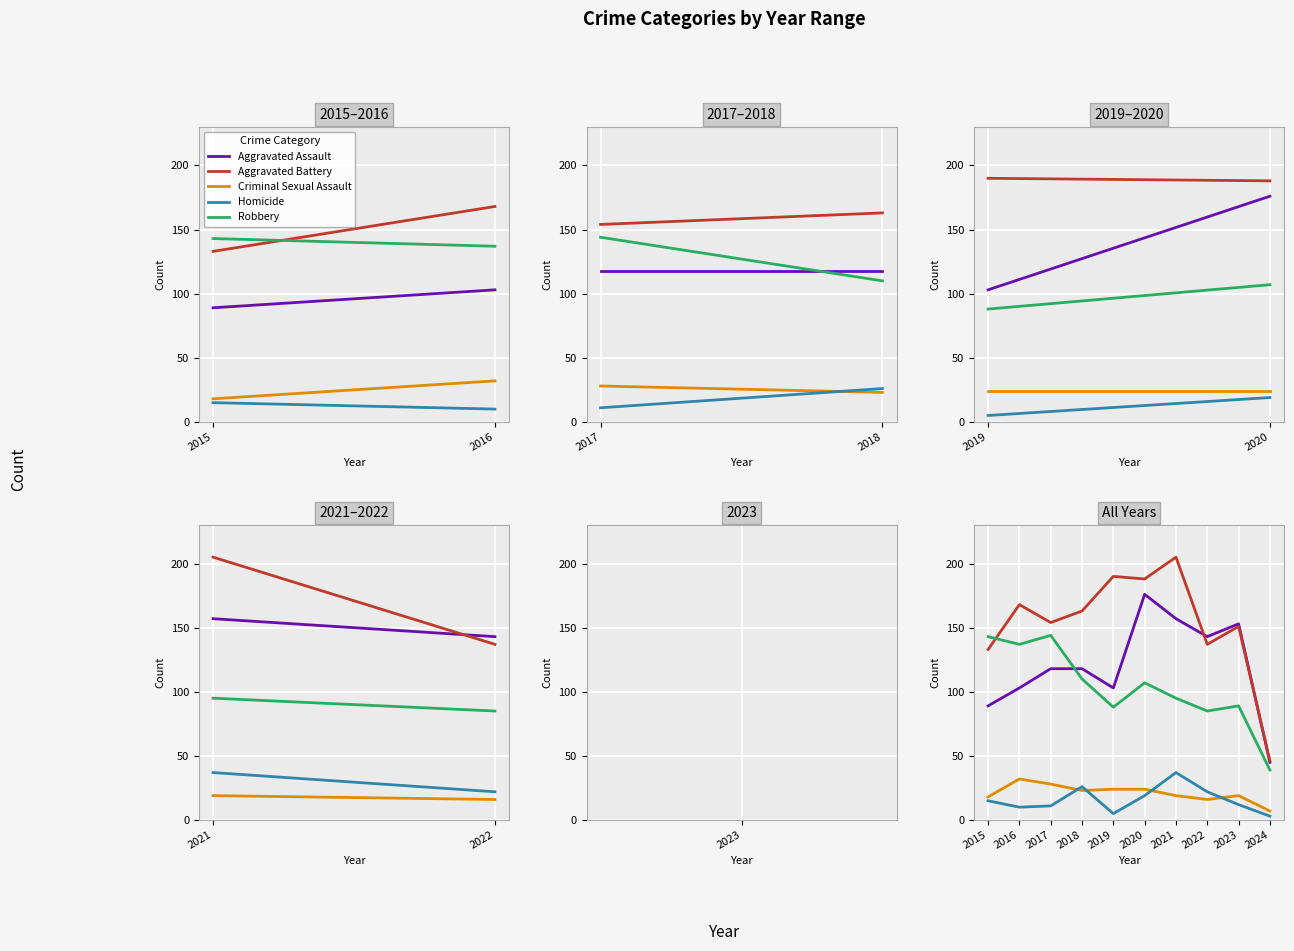

What is the maximum value shown in the chart?

205